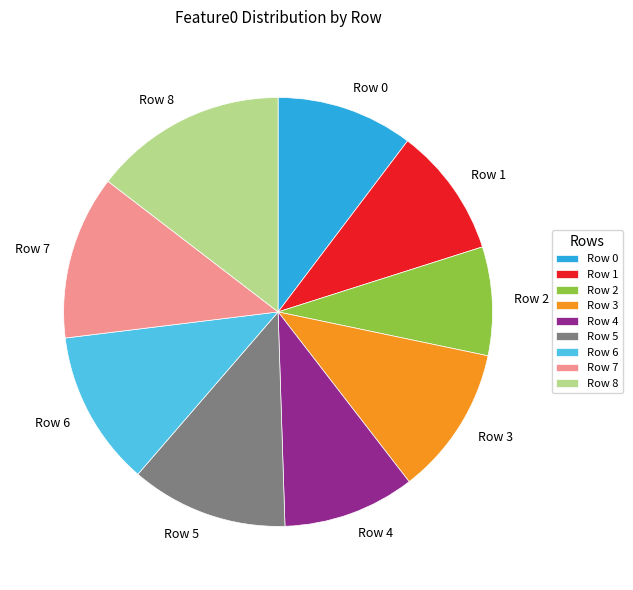

The Row 3 slice represents 1% of the pie. True or false?

False